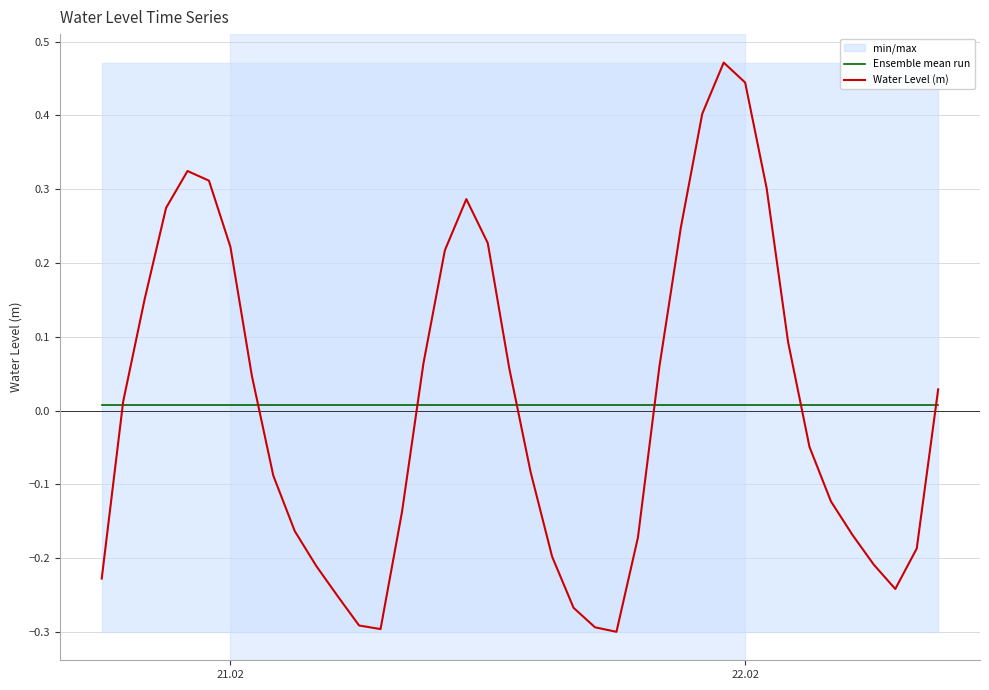

Reading left to right, what are all the values shown in this chart?

Ensemble mean run: 0.0	0.0	0.0	0.0	0.0	0.0	0.0	0.0	0.0	0.0	0.0	0.0	0.0	0.0	0.0	0.0	0.0	0.0	0.0	0.0	0.0	0.0	0.0	0.0	0.0	0.0	0.0	0.0	0.0	0.0	0.0	0.0	0.0	0.0	0.0	0.0	0.0	0.0	0.0	0.0
Water Level (m): -0.2	0.0	0.2	0.3	0.3	0.3	0.2	0.0	-0.1	-0.2	-0.2	-0.3	-0.3	-0.3	-0.1	0.1	0.2	0.3	0.2	0.1	-0.1	-0.2	-0.3	-0.3	-0.3	-0.2	0.1	0.2	0.4	0.5	0.4	0.3	0.1	-0.0	-0.1	-0.2	-0.2	-0.2	-0.2	0.0